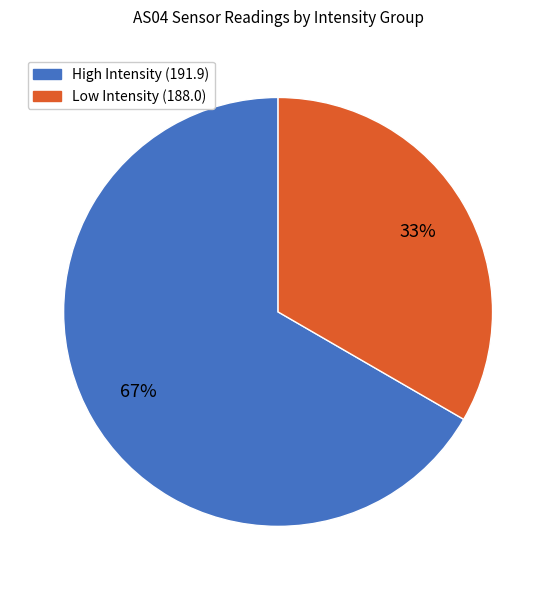

How many slices are in this pie chart?

2